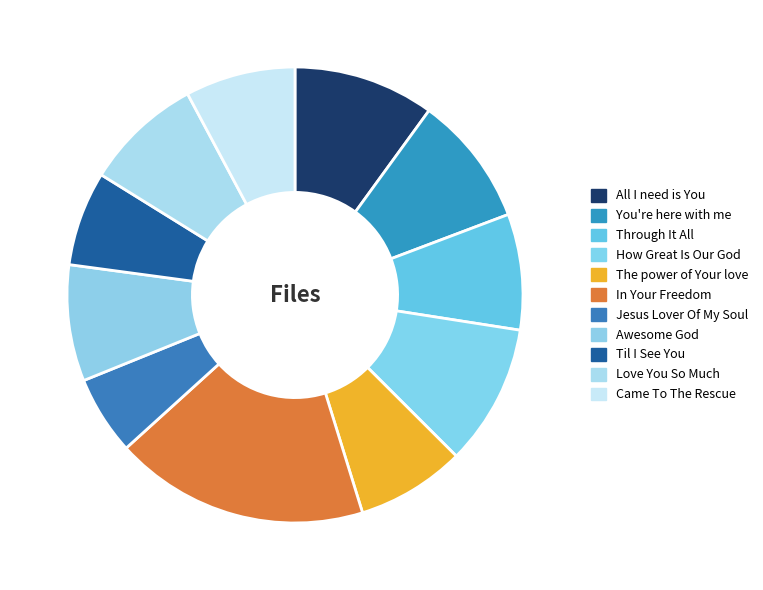

How many segments does this pie chart have?

11